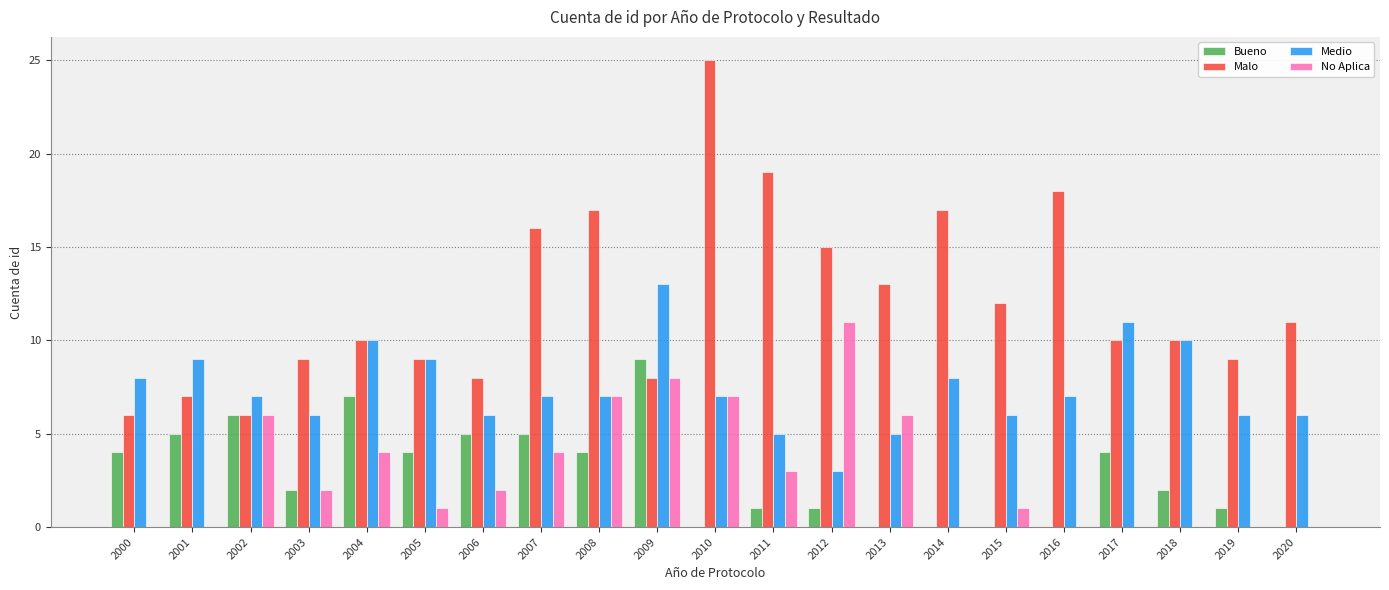

What is the sum of the Medio values at 2008 and 2001?

16